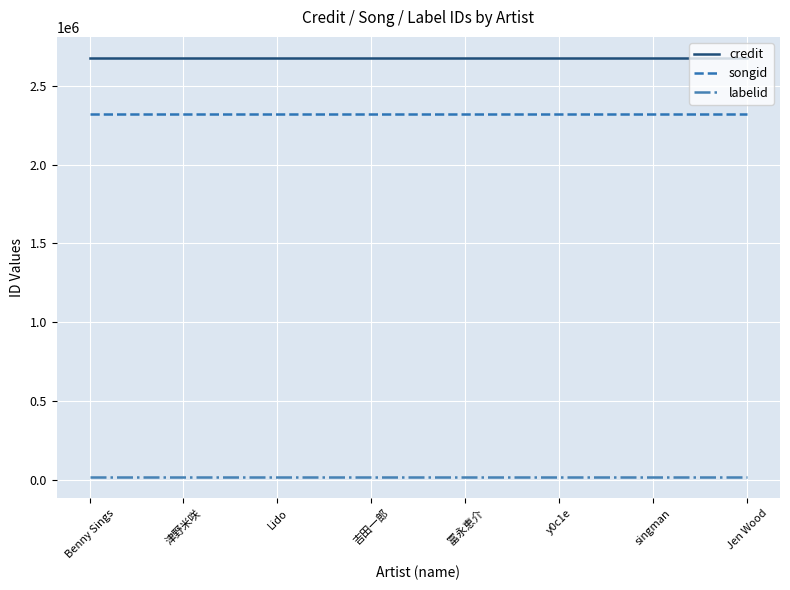

What is the difference between the highest and lowest values at 冨永恵介?

2660450